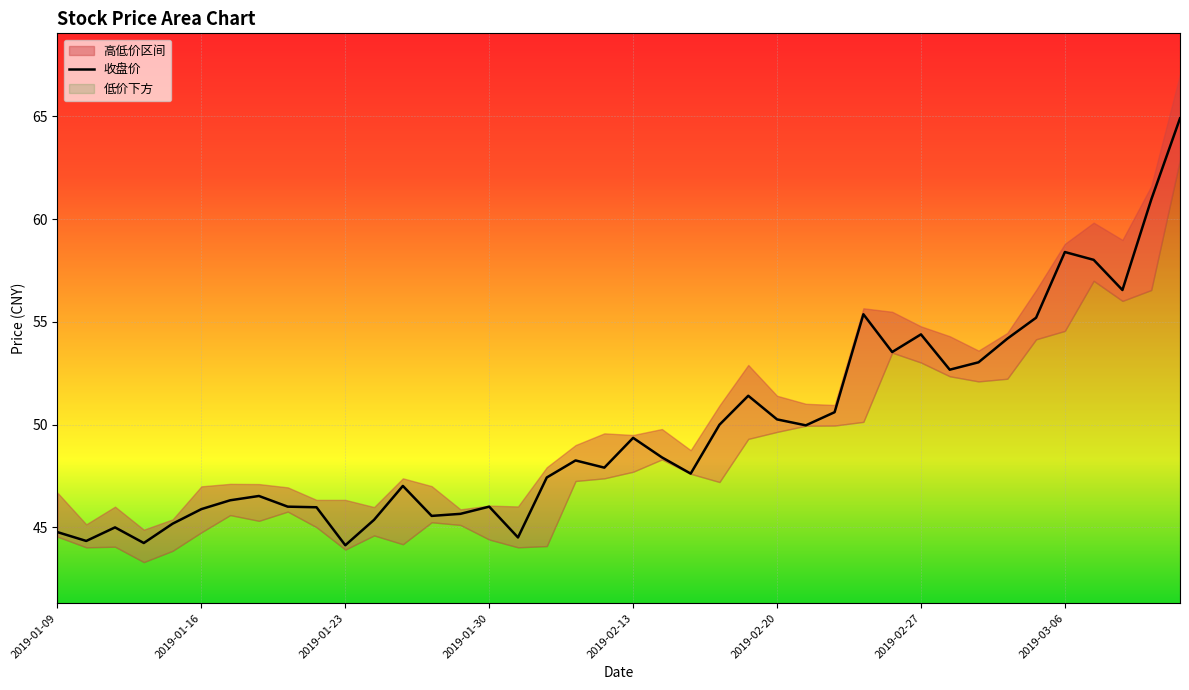

The value at 22 is 47.6. True or false?

True